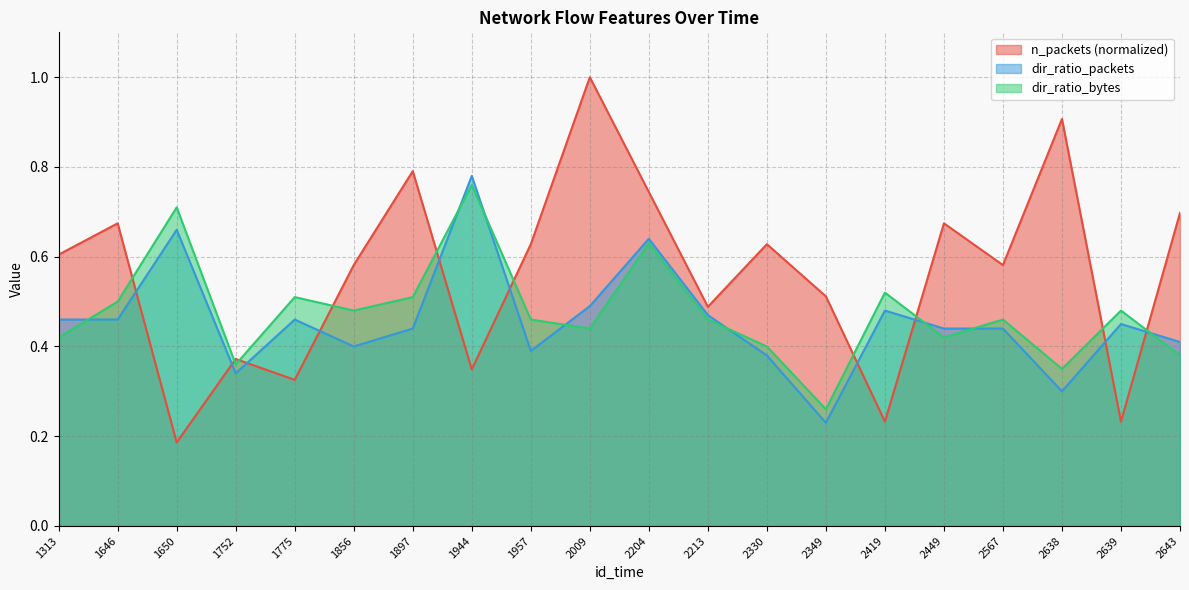

What is the total value across all series at 1775?

1.3